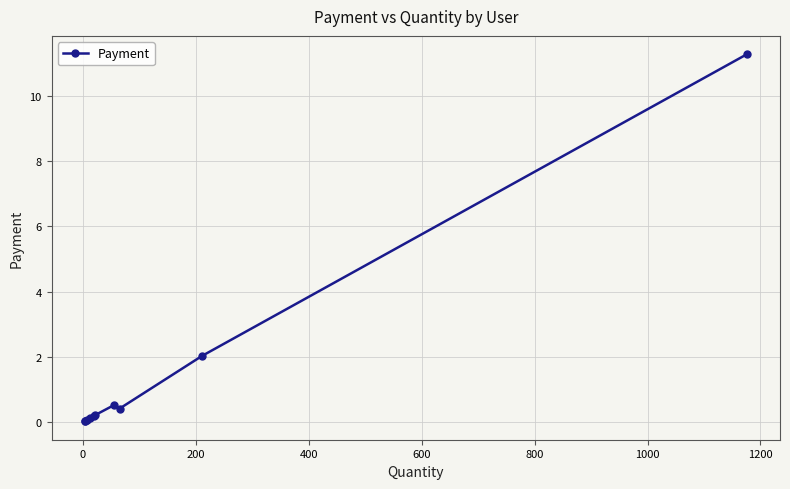

What is the value of the 7th point from the left?

0.5